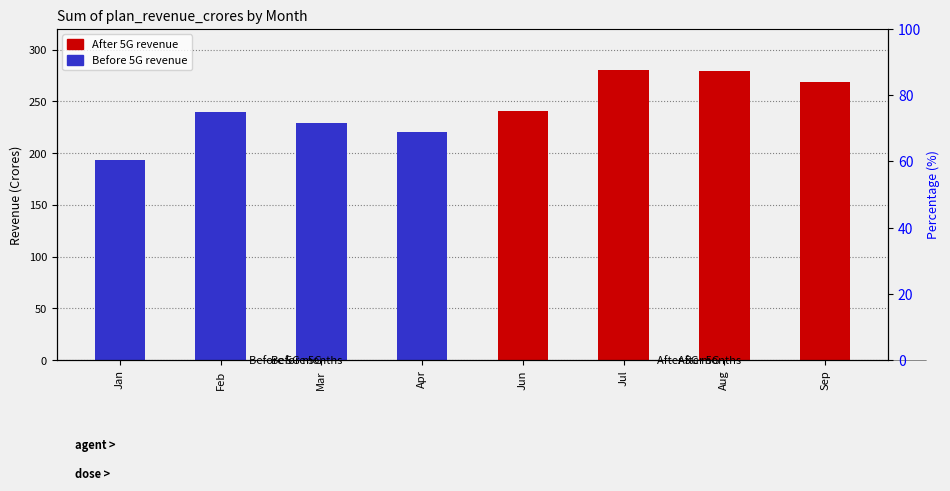

What are all the series names shown in the legend?

After 5G, Before 5G